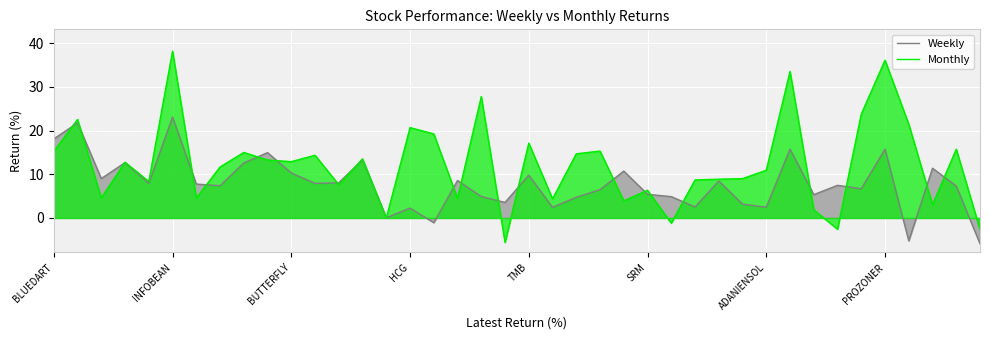

How many lines are shown in the chart?

2